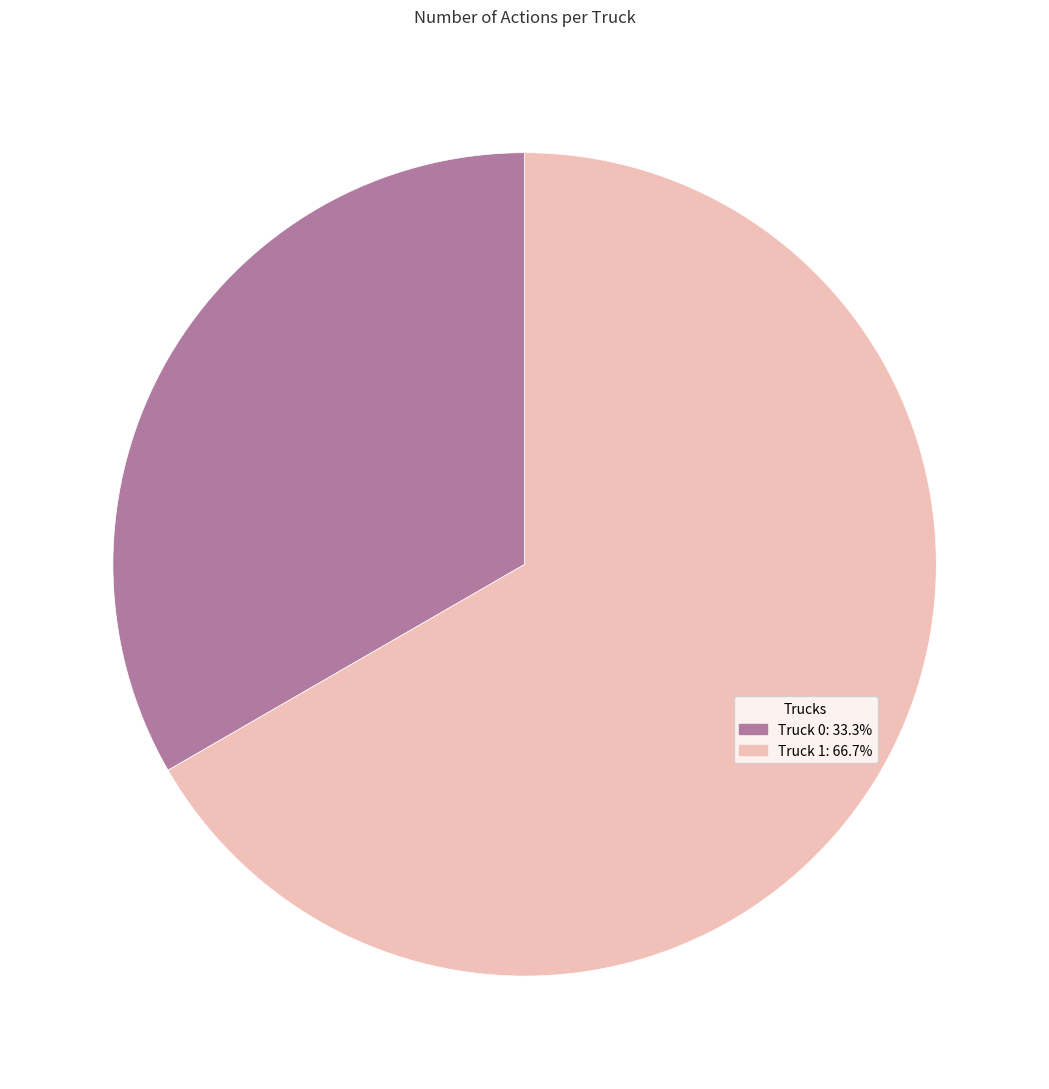

Combined, do Truck 1 and Truck 0 account for over 50%?

Yes